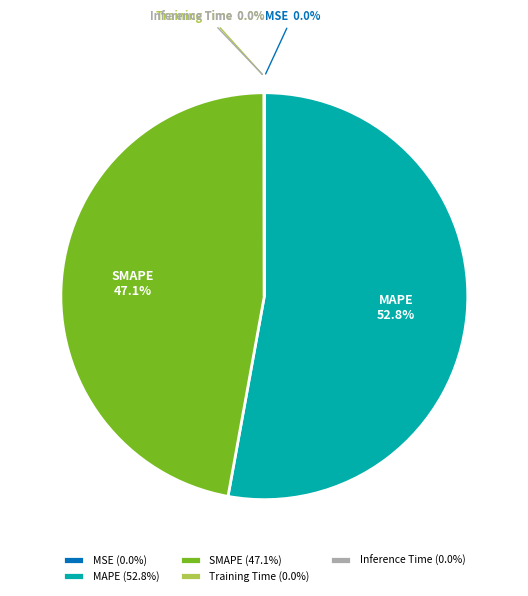

To the nearest percent, what is the difference between the largest and smallest slice percentages?

53%